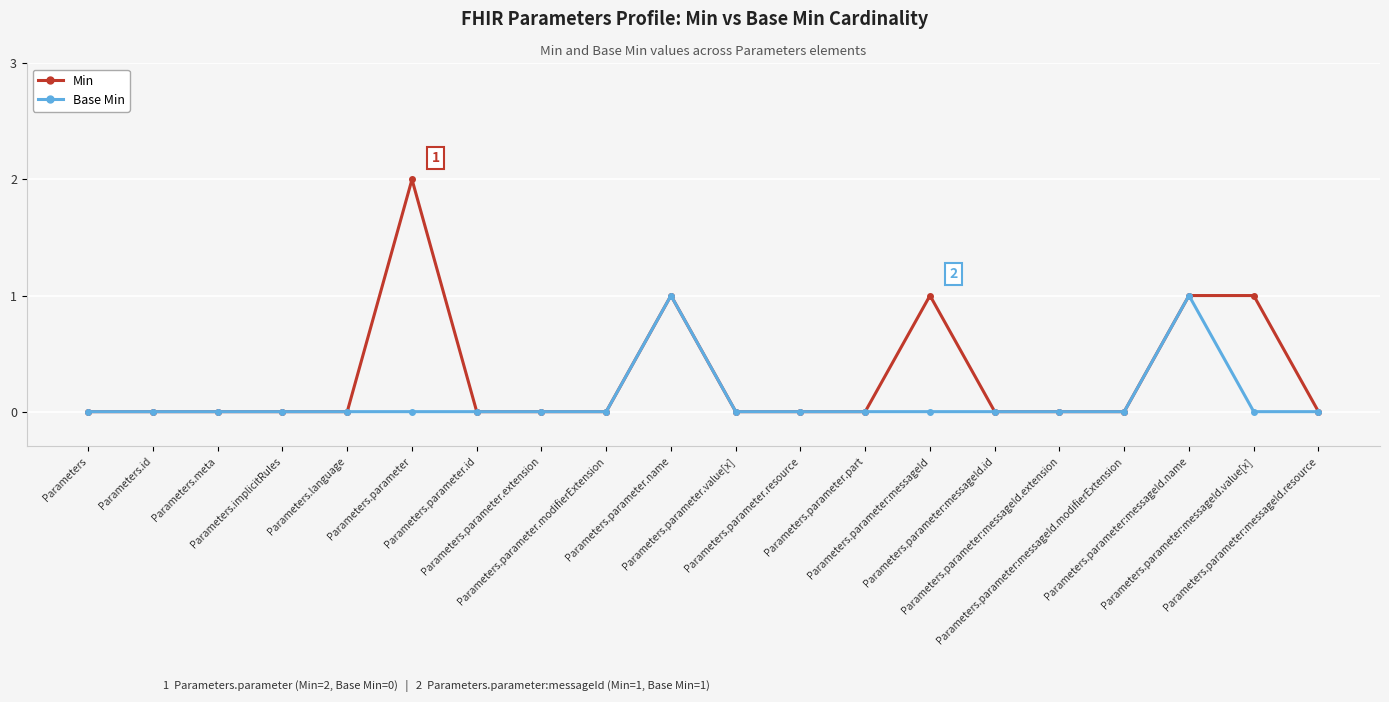

True or false: Base Min has more than 1 points higher than both neighbors.

True